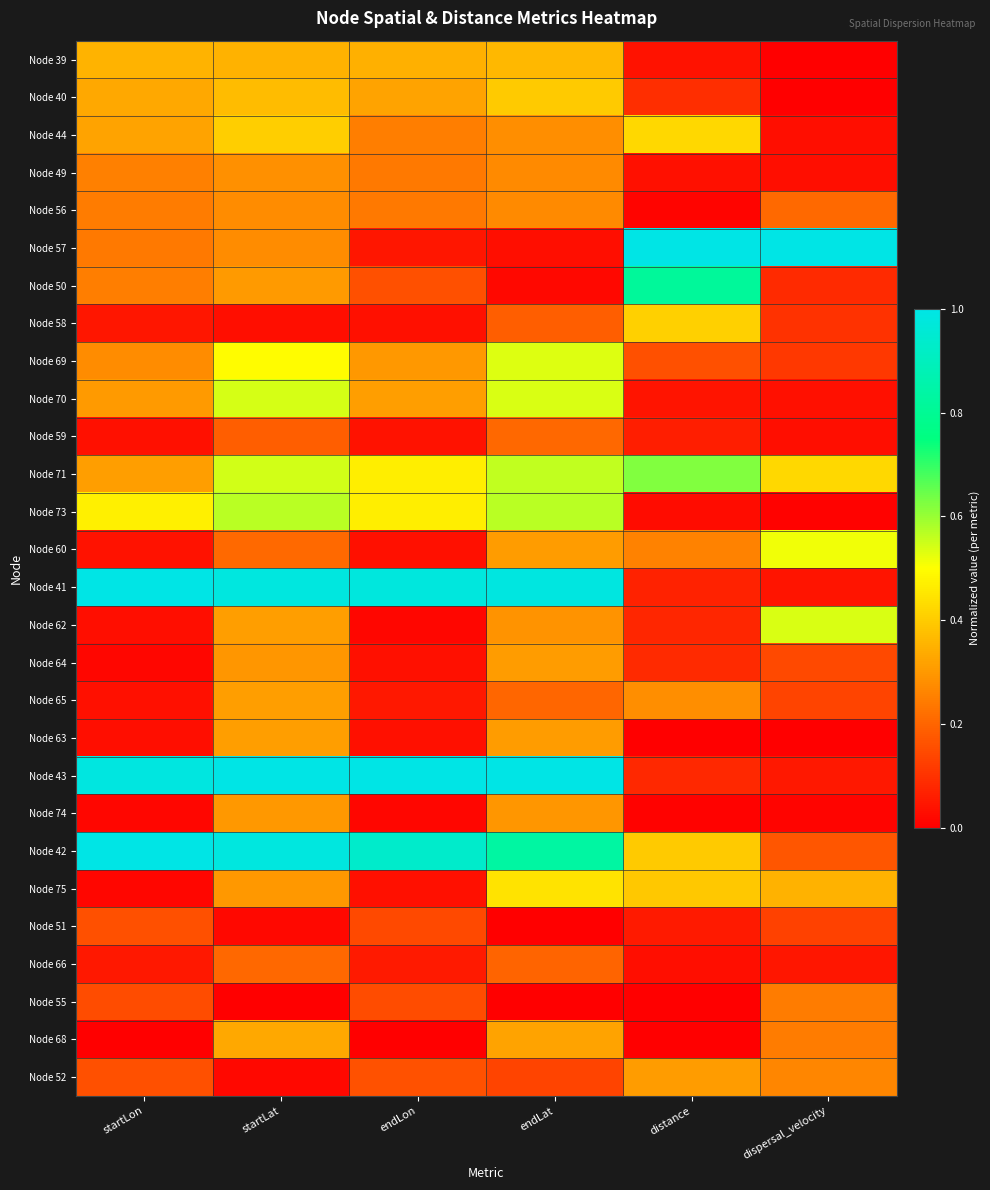

What is the total value across all series at dispersal_velocity?

4.9